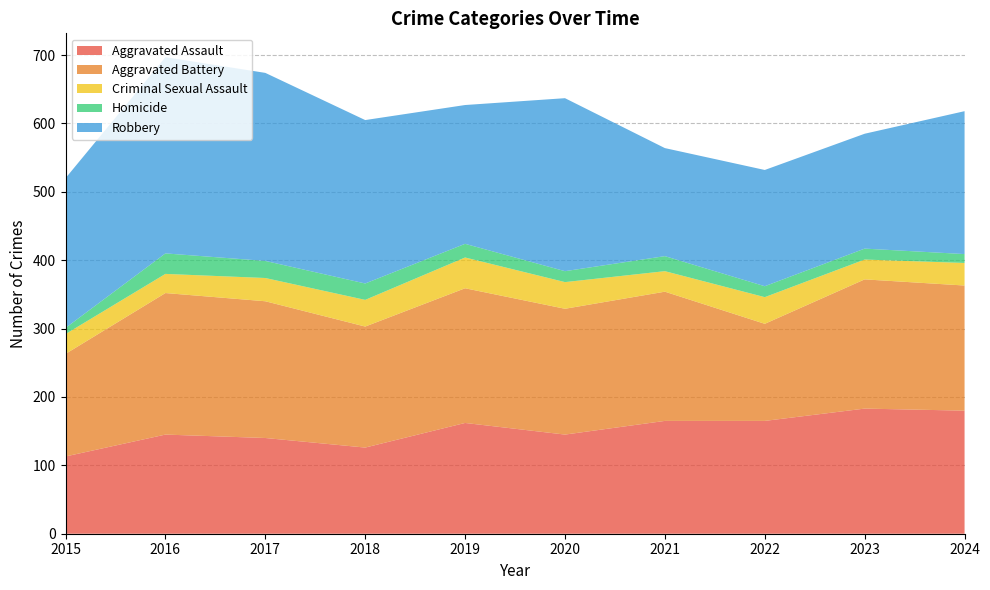

Reading right to left, list all the values displayed in this chart.

Aggravated Assault: 2024=180	2023=183	2022=165	2021=165	2020=145	2019=162	2018=126	2017=140	2016=145	2015=113
Aggravated Battery: 2024=183	2023=189	2022=142	2021=189	2020=184	2019=197	2018=177	2017=200	2016=207	2015=150
Criminal Sexual Assault: 2024=33	2023=29	2022=39	2021=30	2020=39	2019=45	2018=39	2017=34	2016=28	2015=29
Homicide: 2024=13	2023=16	2022=16	2021=22	2020=16	2019=20	2018=24	2017=25	2016=30	2015=9
Robbery: 2024=209	2023=168	2022=170	2021=158	2020=253	2019=203	2018=239	2017=275	2016=287	2015=219